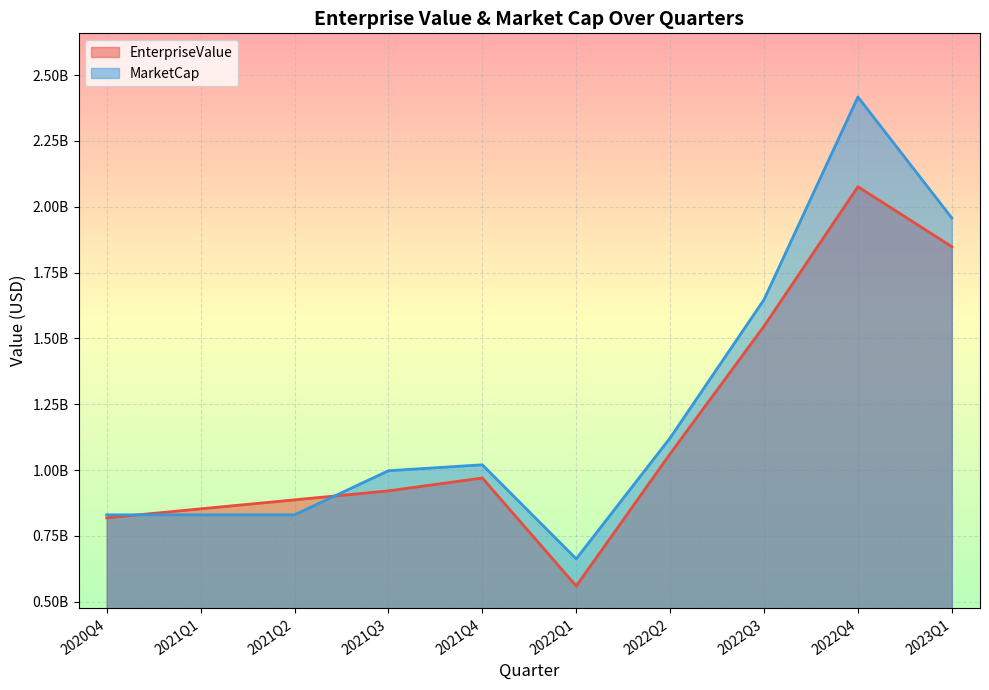

The value of MarketCap at 2021Q3 is 1697833317.1. True or false?

False